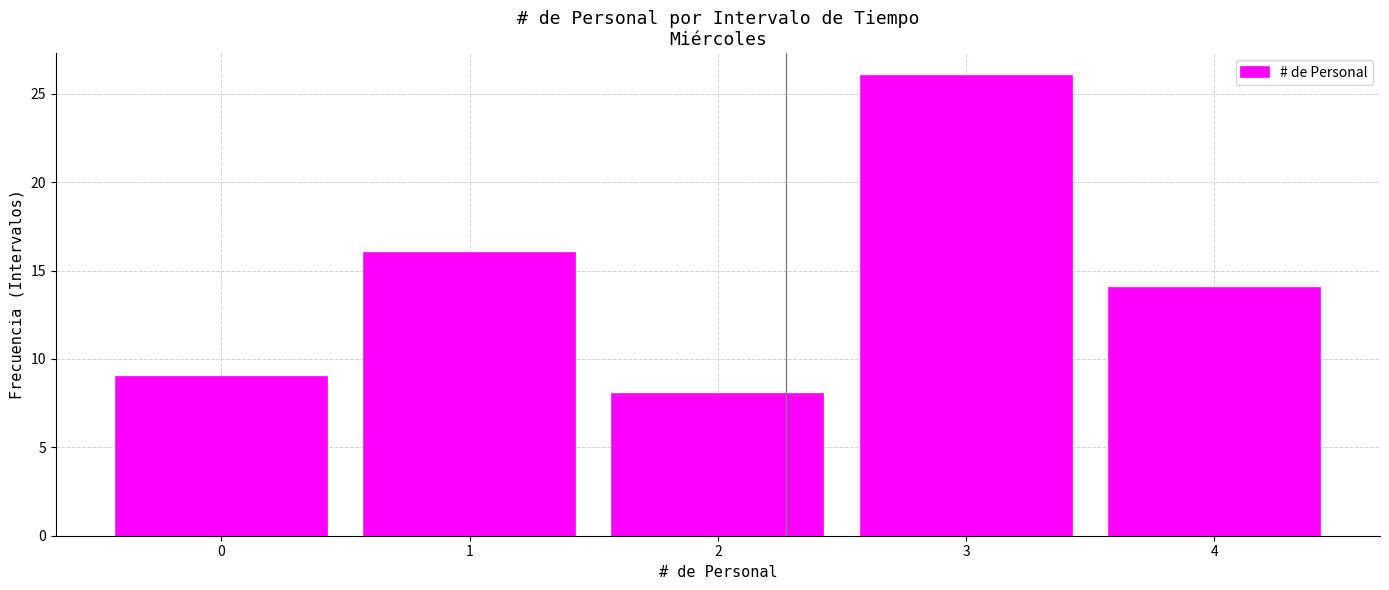

Which range on the x-axis has the tallest bar?

2.5 to 3.5